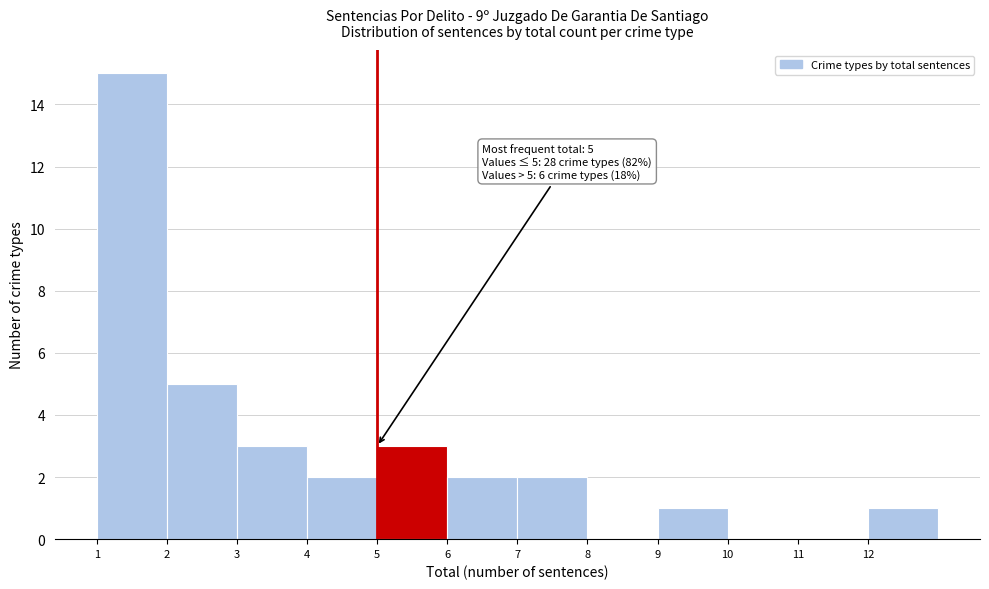

Which range on the x-axis has the tallest bar?

1 to 2